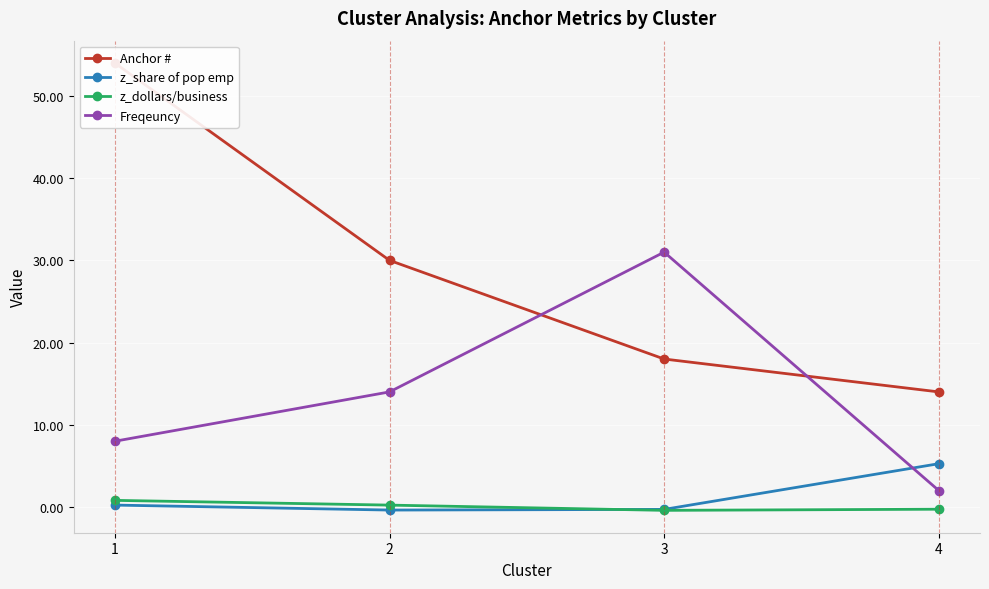

Is it true that z_dollars/business equals -0.3 at 4?

True